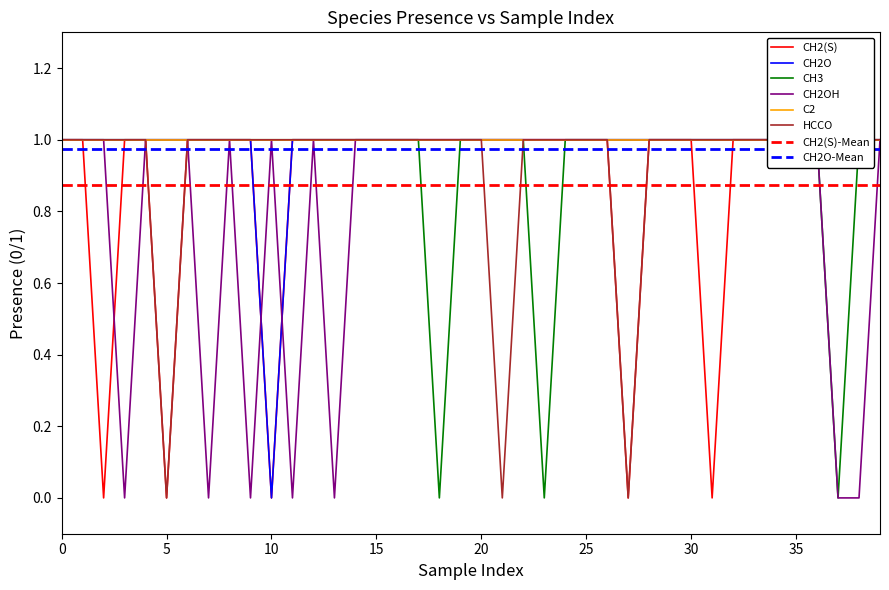

At 14, list the series in order from smallest to largest.

CH2(S), CH2O, CH3, CH2OH, HCCO